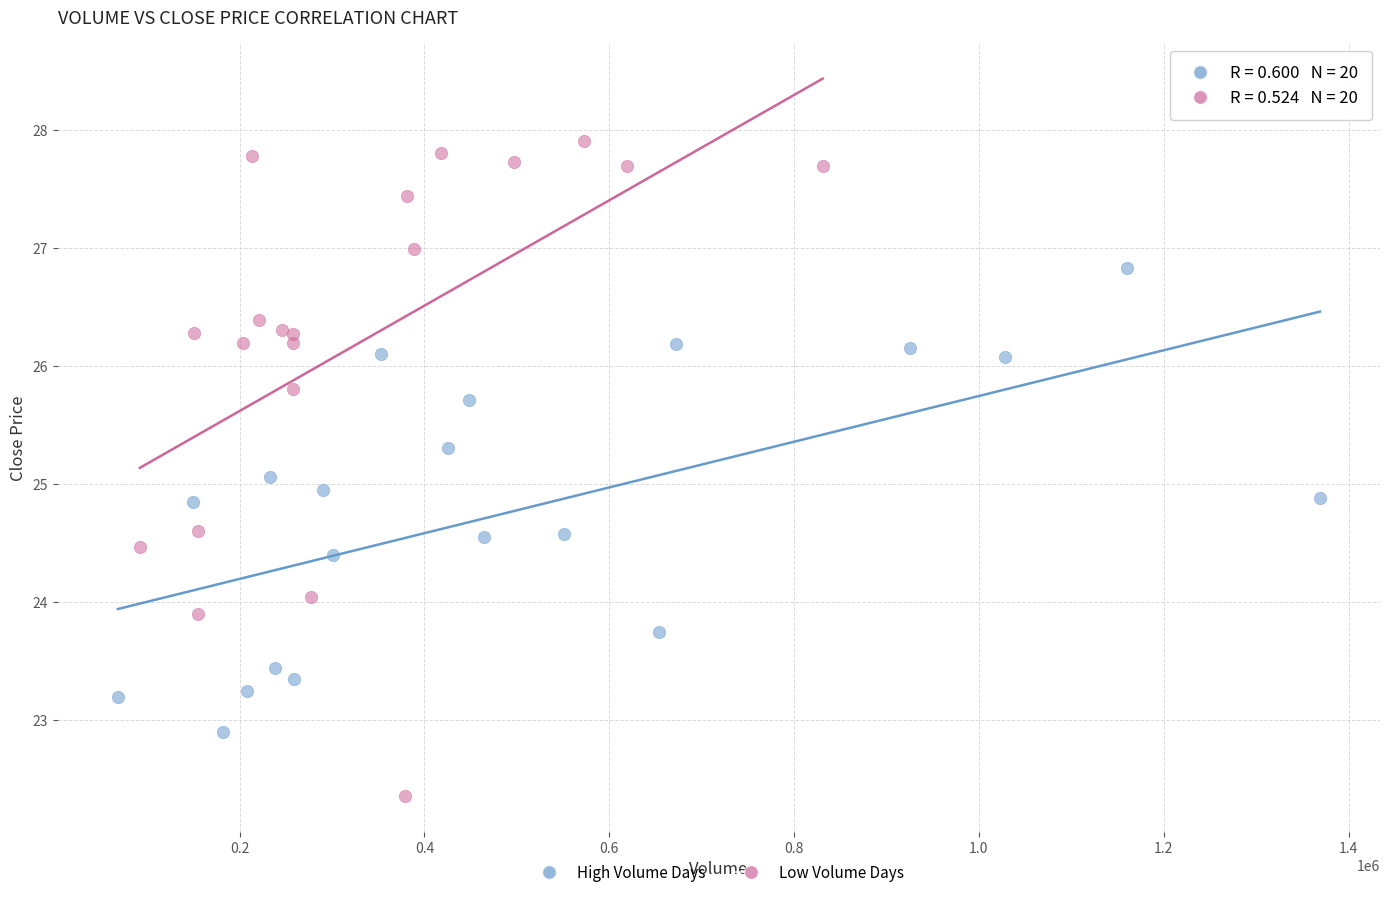

Which series contains the lowest Y value?

Low Volume Days